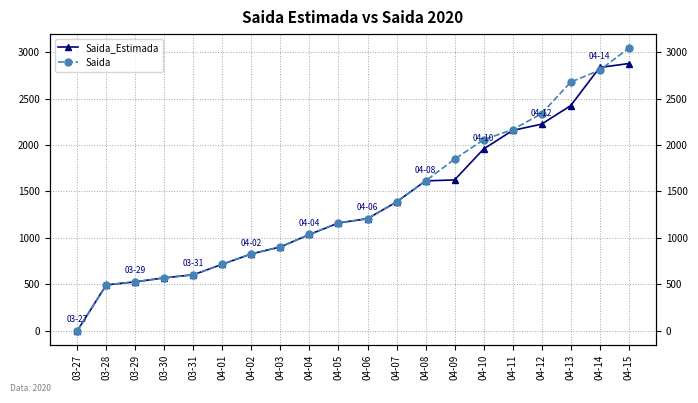

At how many categories does at least one series exceed 2818?

2